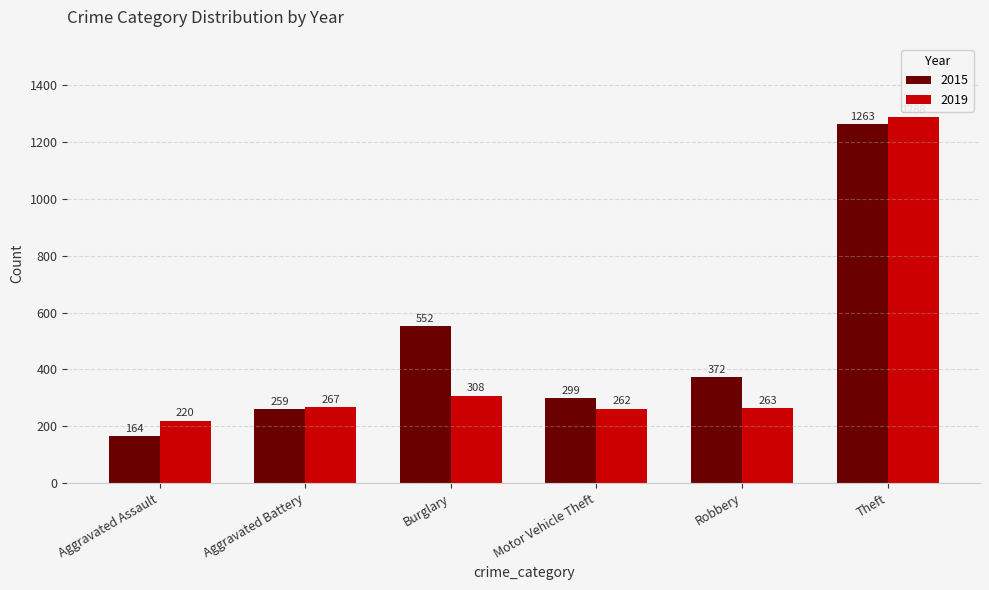

What is the difference between the maximum and minimum values in the 2019 series?

1068